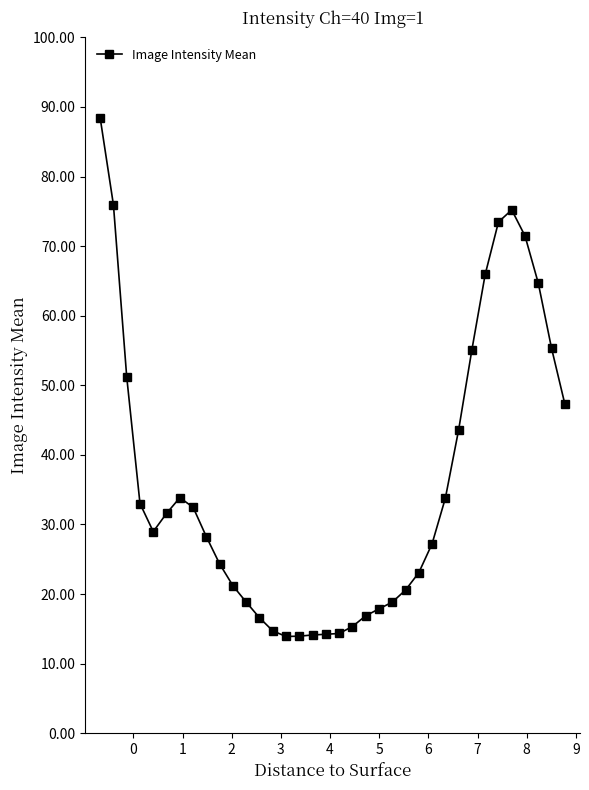

What is the difference between the second highest and minimum values?

62.0